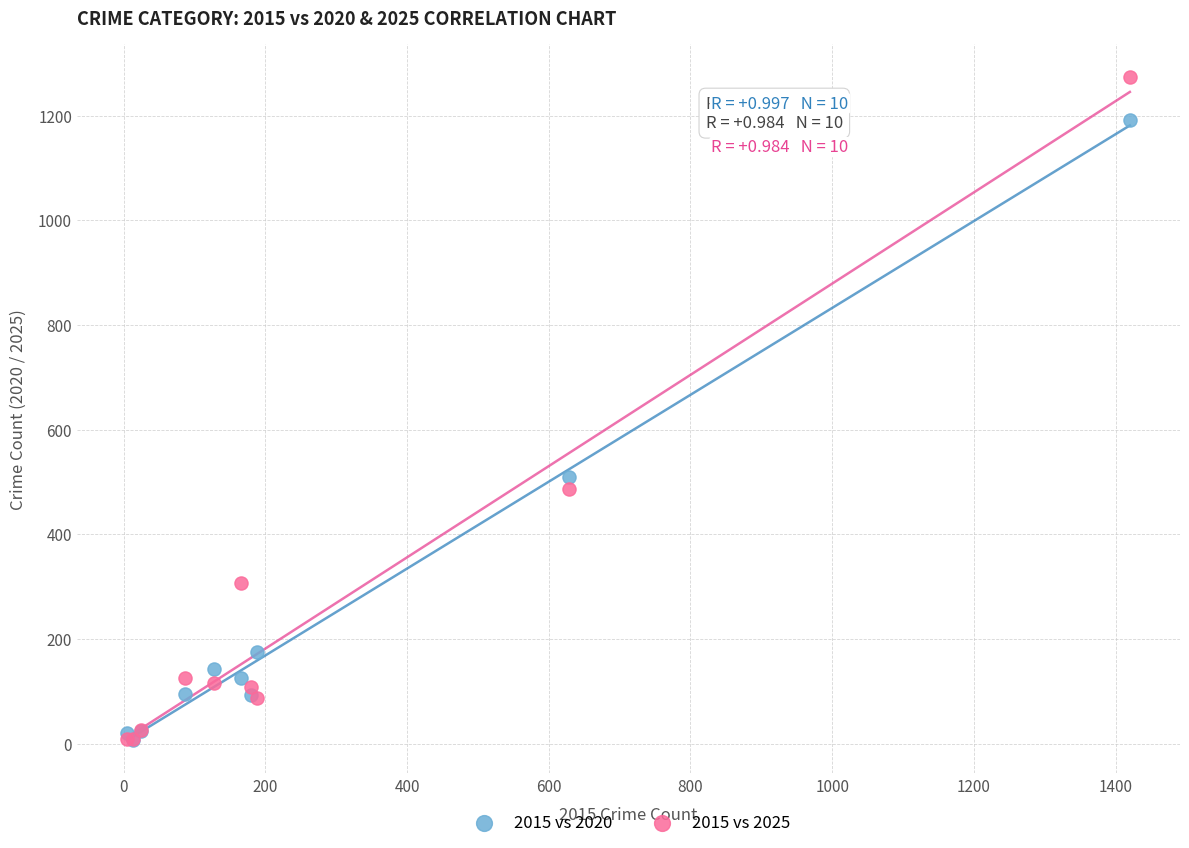

In the 2015 vs 2025 series, what Y value is closest to 641?

486